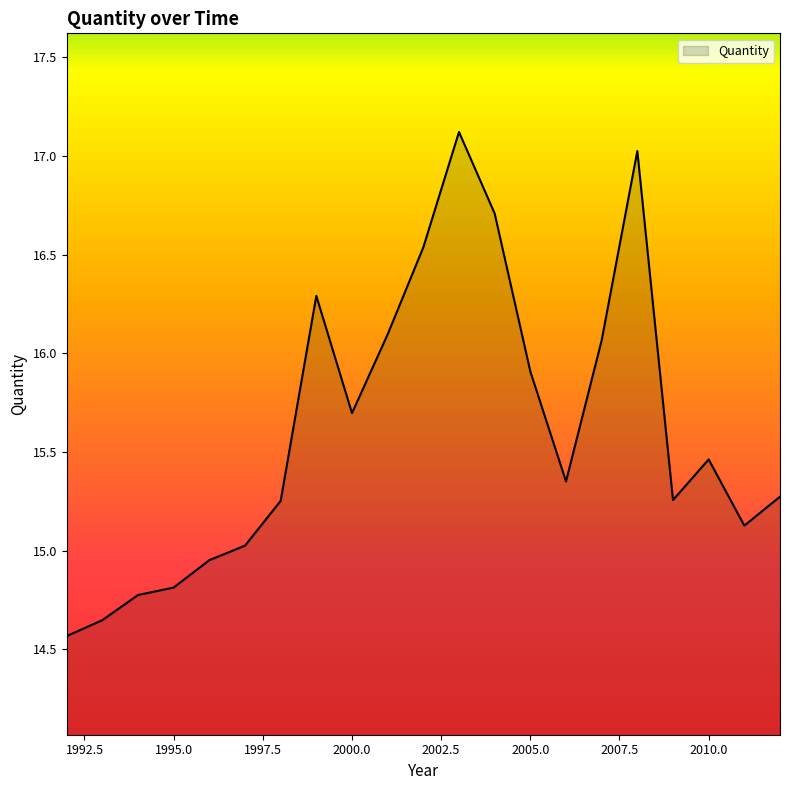

What is the difference between the maximum and minimum values?

2.6